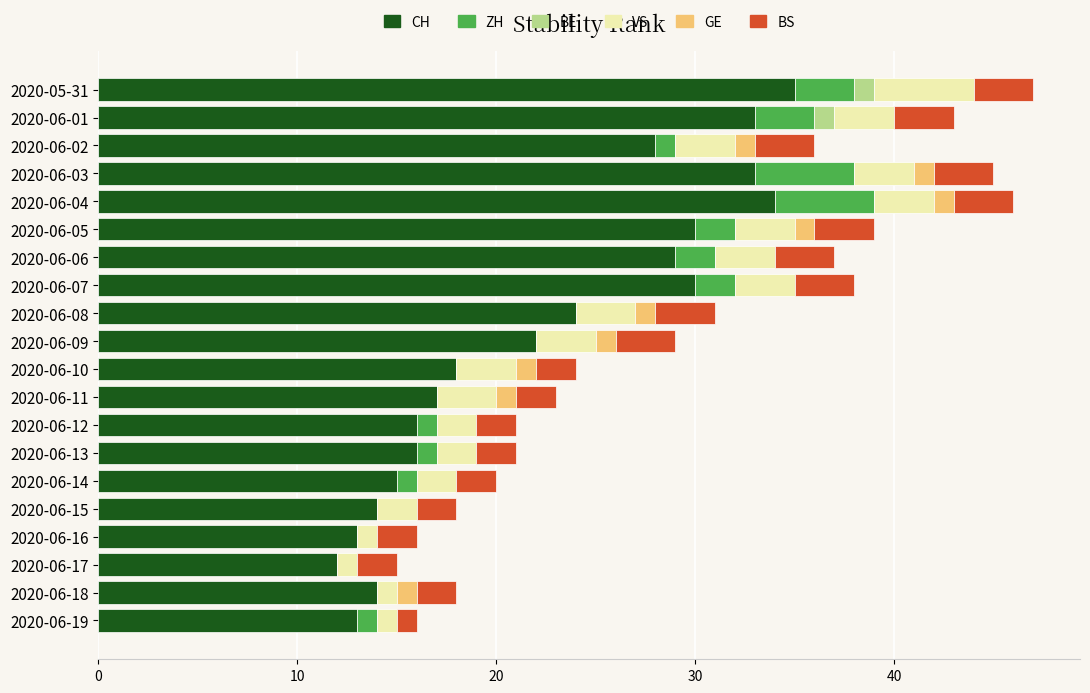

True or false: CH has a value of 5 at 2020-06-14.

False